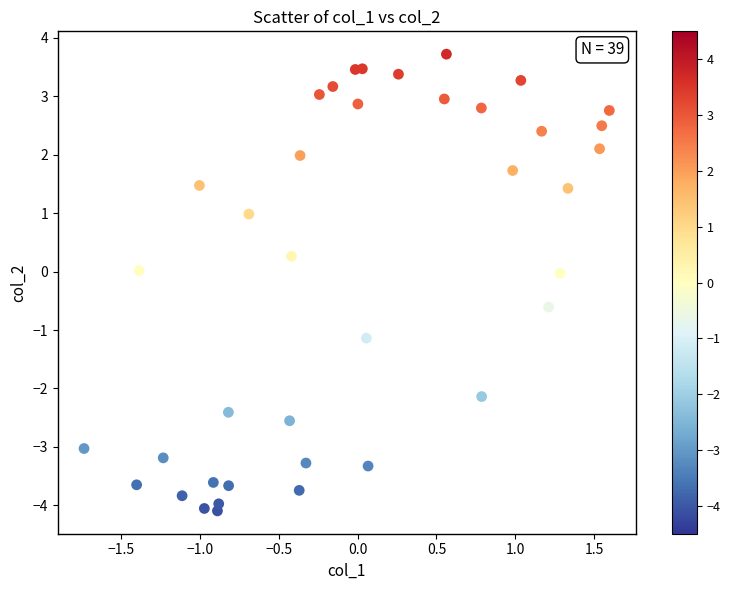

What is the range of X values (max minus min)?

3.3